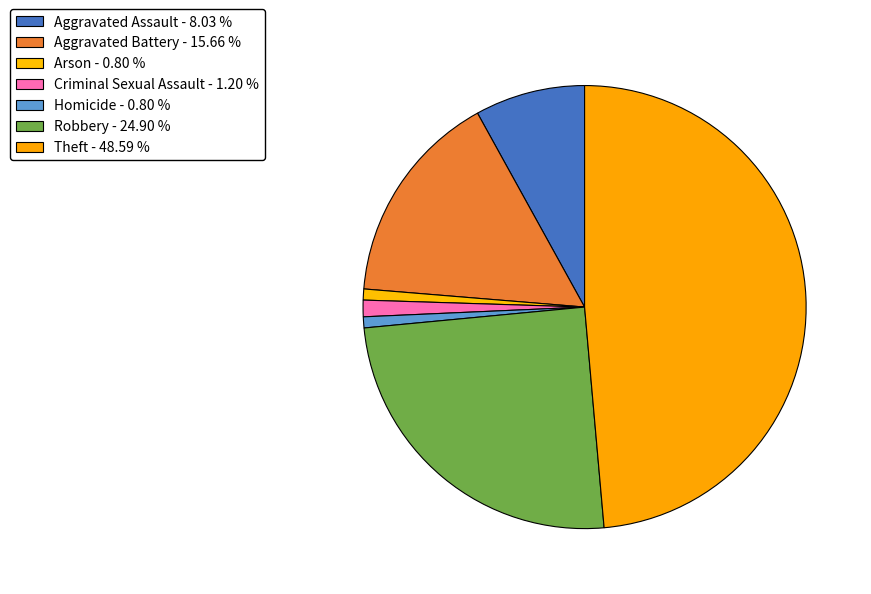

Is there any slice that represents more than half of the pie?

No